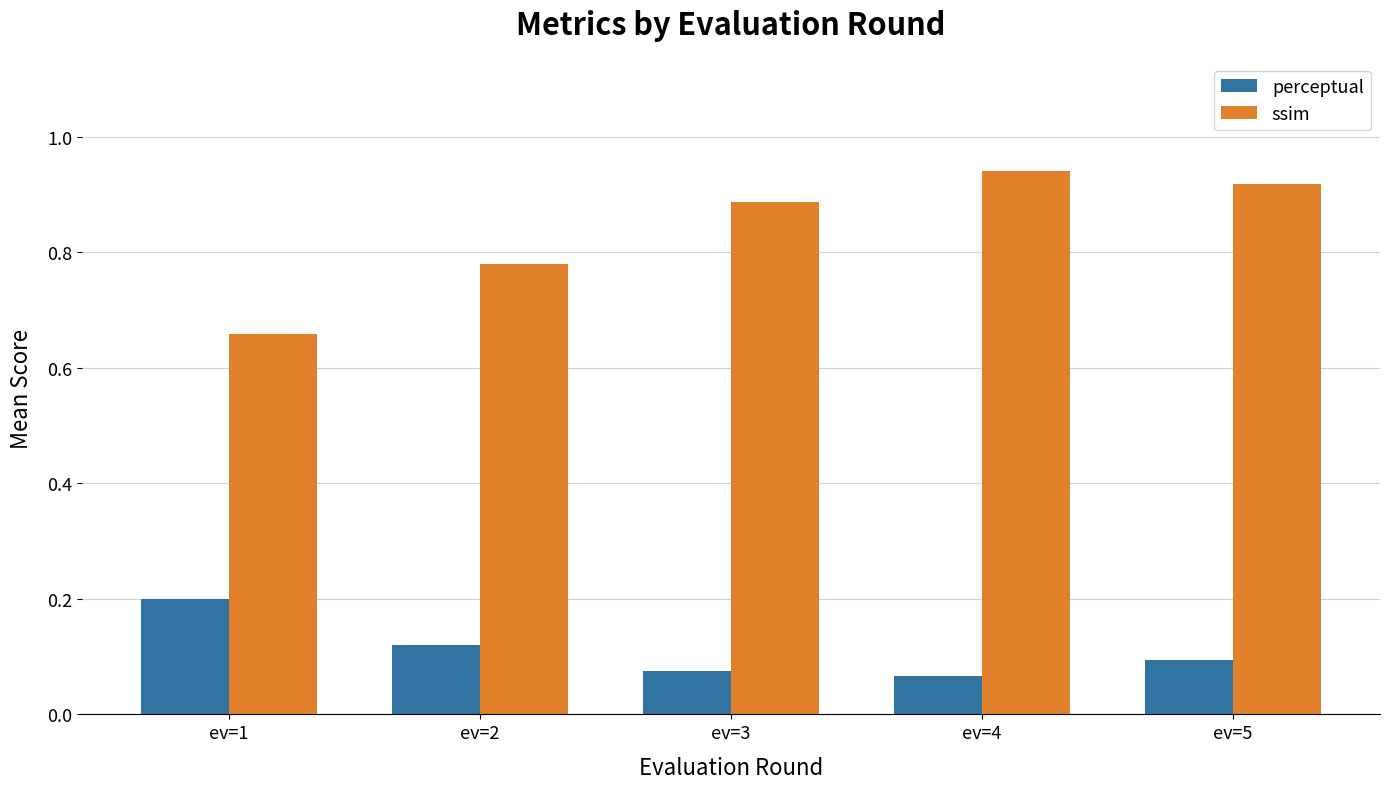

What is the difference between the maximum and minimum values in the ssim series?

0.3